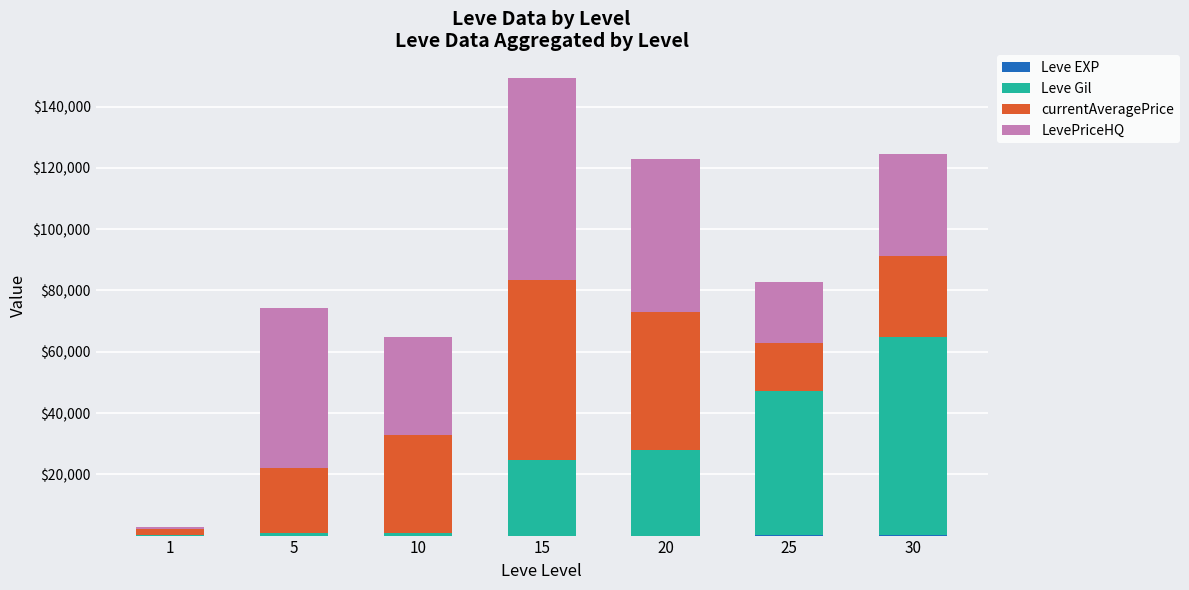

At which category is the sum across all series the highest?

15